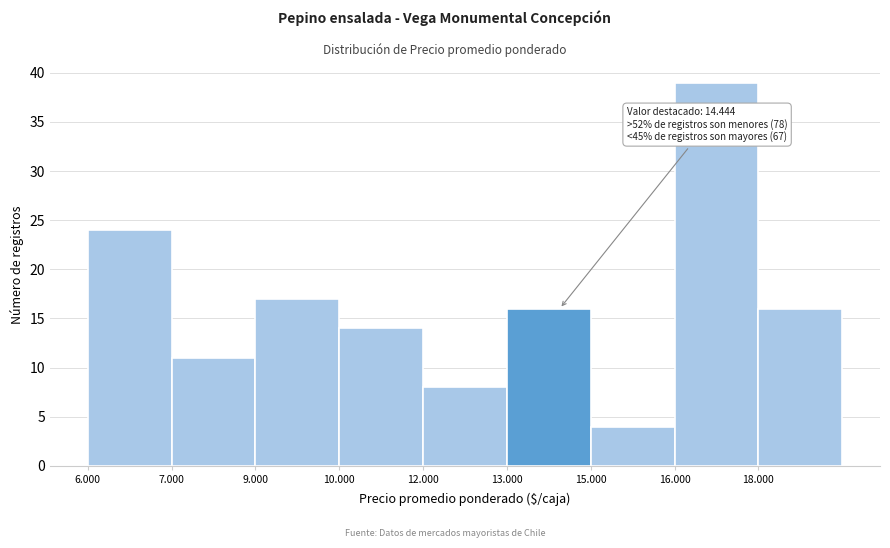

Reading left to right, what are all the values shown in this chart?

6.000=24	7.000=11	9.000=17	10.000=14	12.000=8	13.000=16	15.000=4	16.000=39	18.000=16